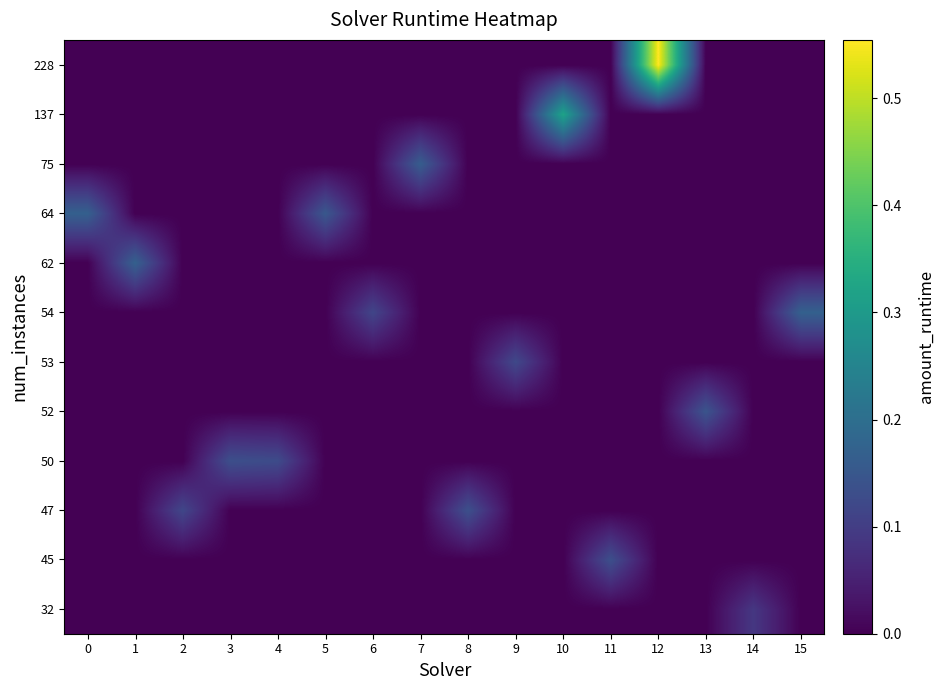

Rank the series by their maximum value, from highest to lowest.

row_11, row_10, row_7, row_6, row_8, row_9, row_4, row_2, row_1, row_3, row_5, row_0